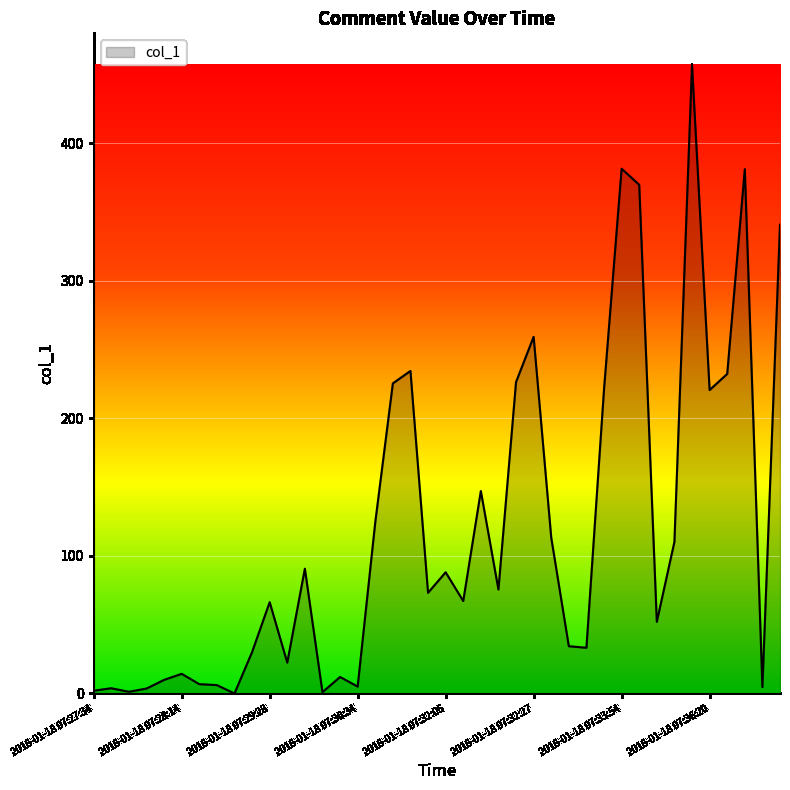

What is the greatest value displayed?

457.2